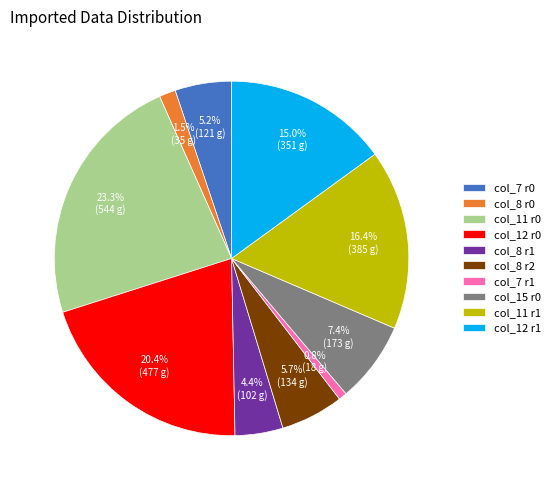

Do col_12 r1 and col_7 r1 together represent more than half of the pie?

No